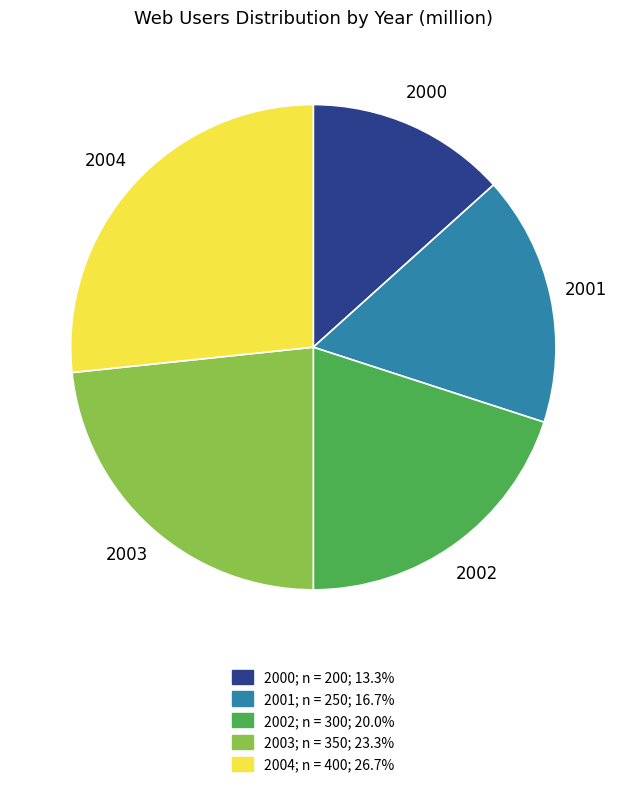

Rank the categories by value from highest to lowest.

2004, 2003, 2002, 2001, 2000